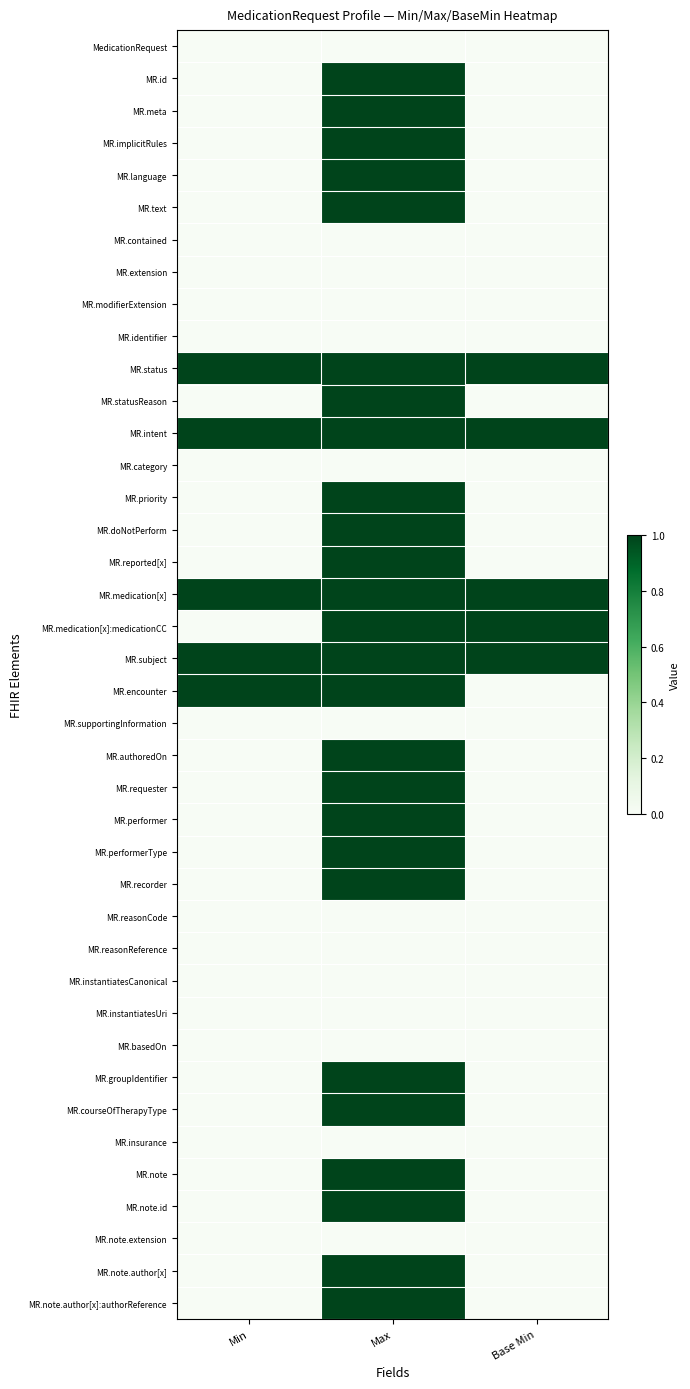

At which category is the sum across all series the highest?

Max